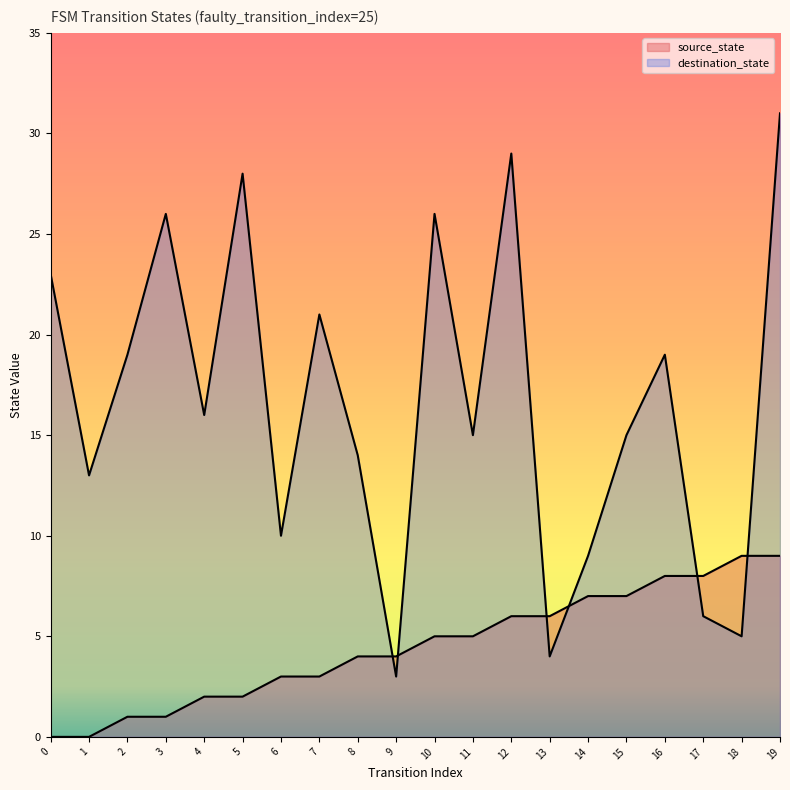

What is the difference between the highest and lowest values at 17?

2